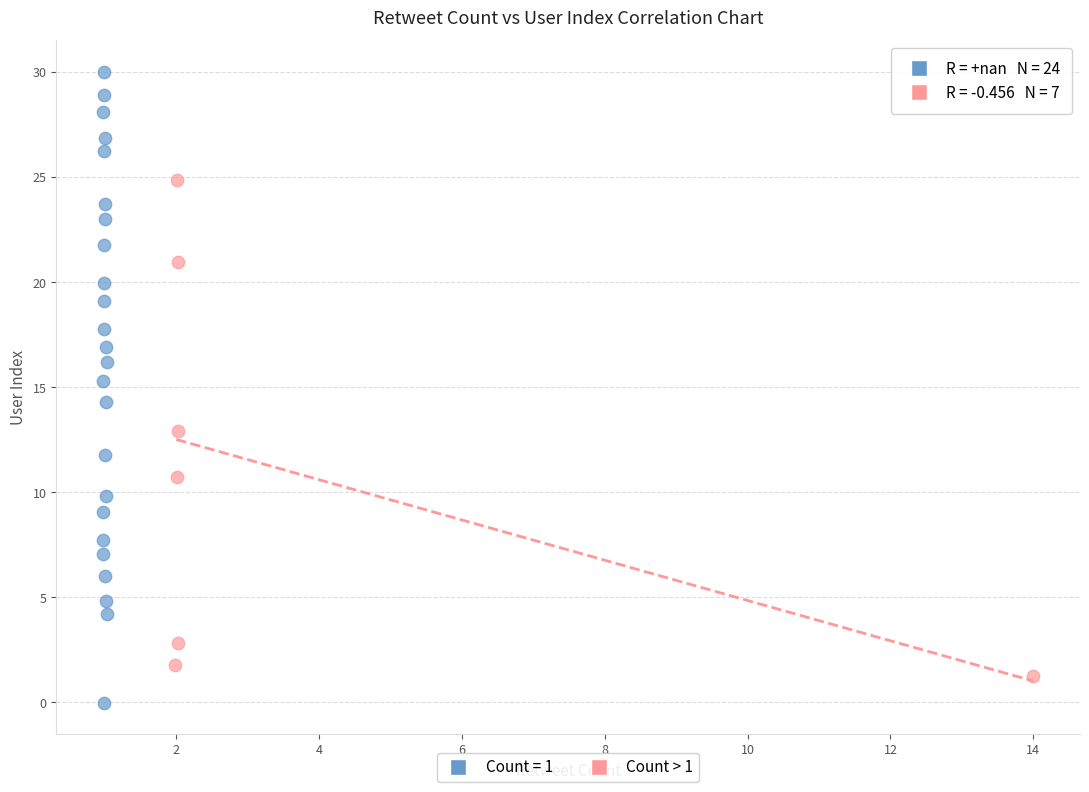

Which series has the largest Y range (max minus min)?

Count = 1